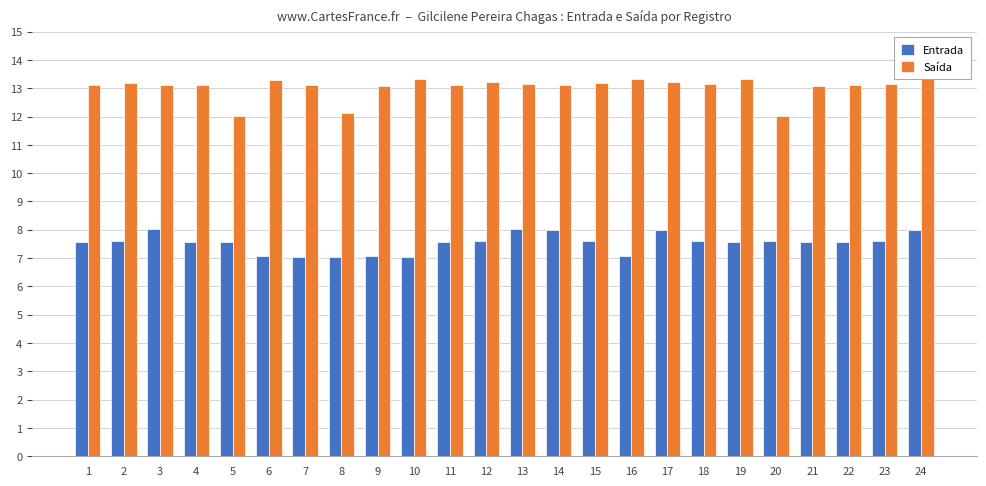

What is the sum of all Entrada values?

181.0